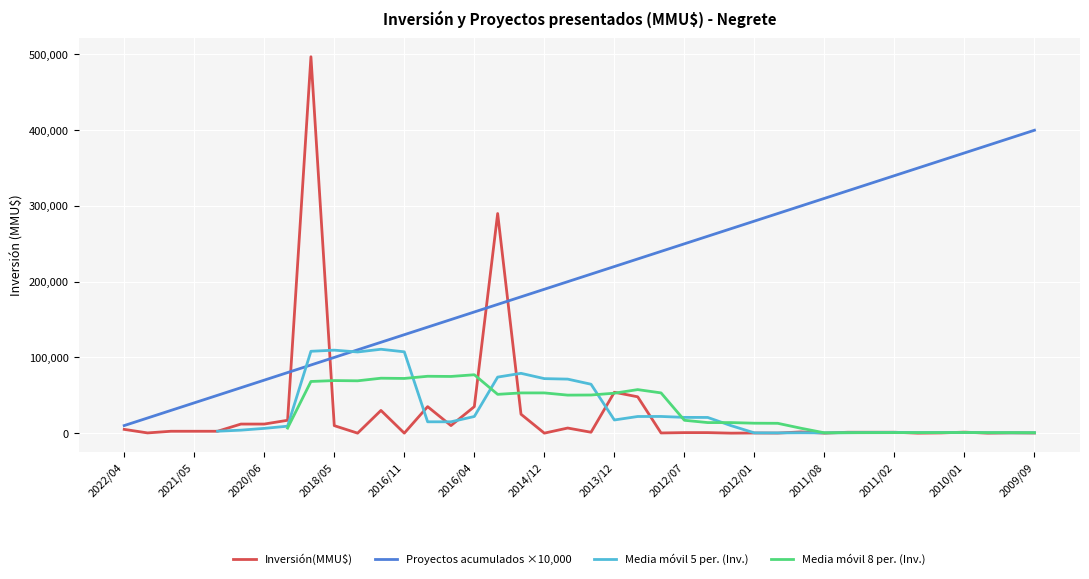

How many times do Inversión(MMU$) and Media móvil 5 per. (Inv.) cross each other?

14